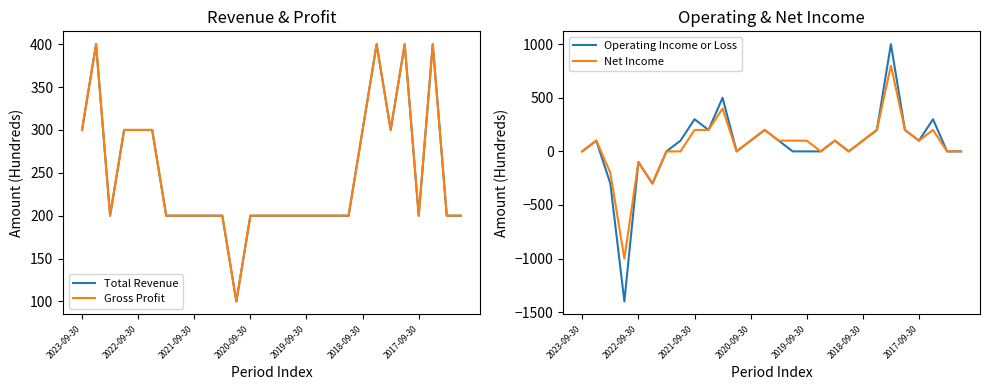

What position from the right is 14?

14